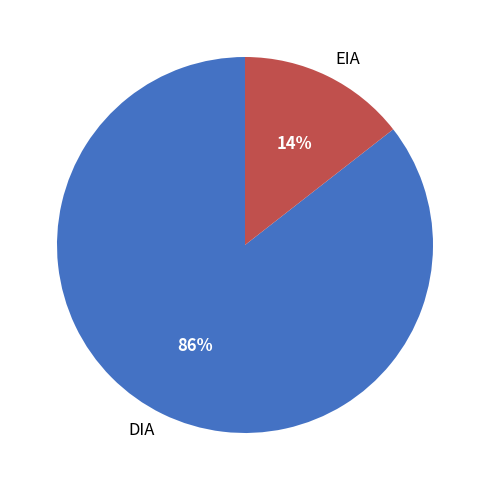

Do DIA and EIA together represent more than half of the pie?

Yes